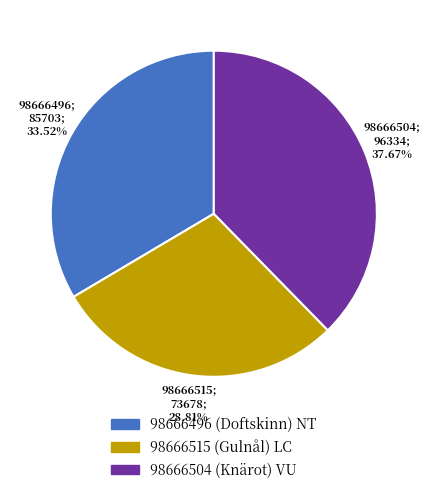

What percentage is NOT represented by 98666504 (Knärot) VU?

62.3%